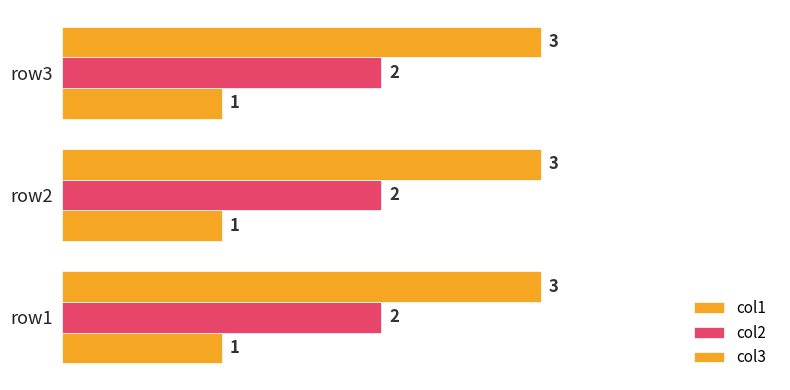

How many distinct data groups are displayed?

3